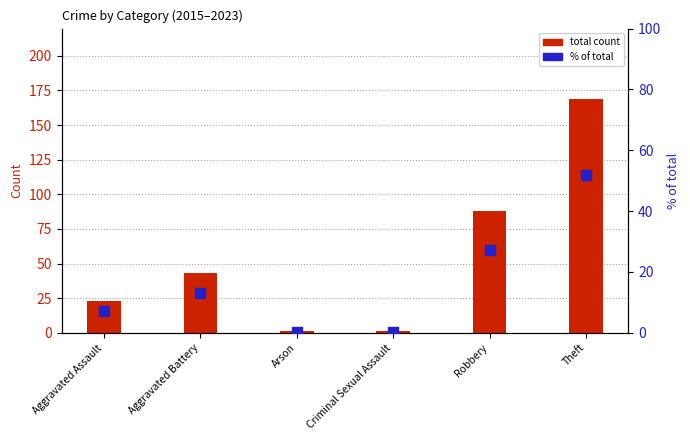

What is the total value across all series at Theft?

221.0